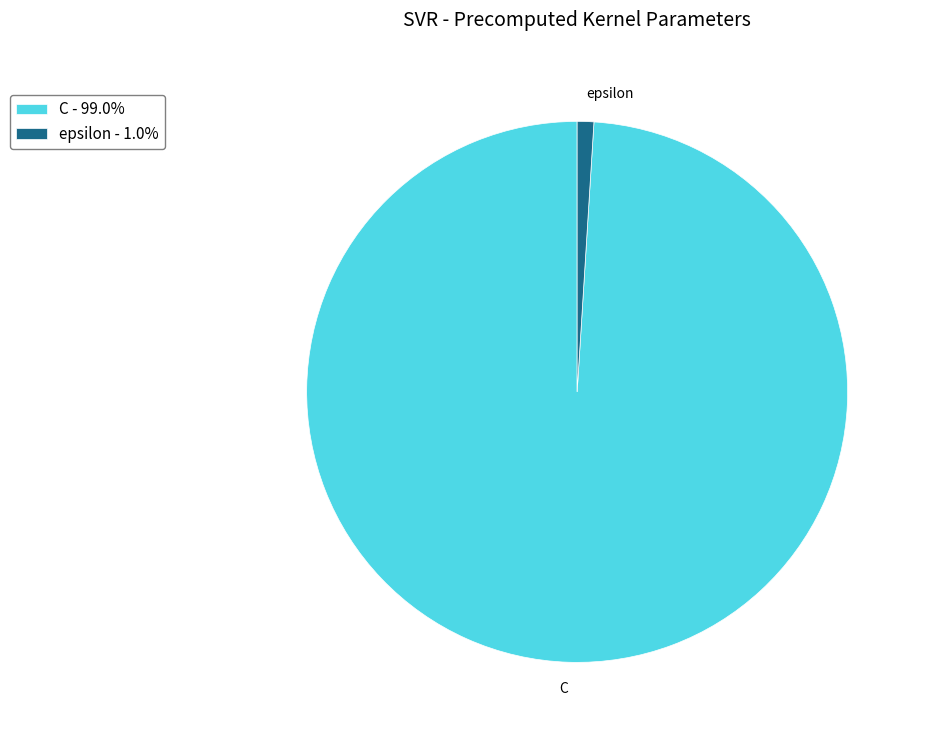

How many segments does this pie chart have?

2